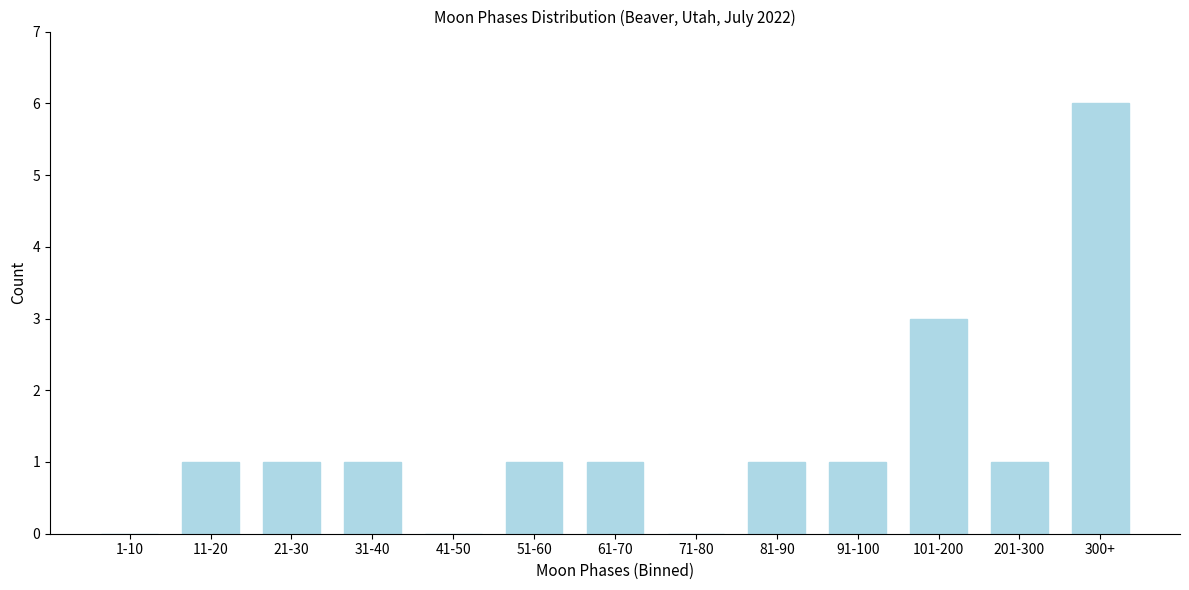

Reading left to right, list all the values displayed in this chart.

1-10=0	11-20=1	21-30=1	31-40=1	41-50=0	51-60=1	61-70=1	71-80=0	81-90=1	91-100=1	101-200=3	201-300=1	300+=6